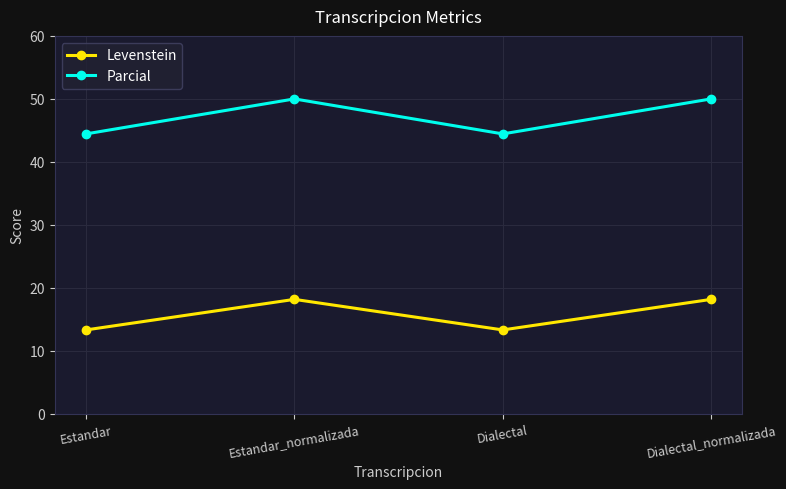

At which category does Levenstein reach its first local valley?

Dialectal